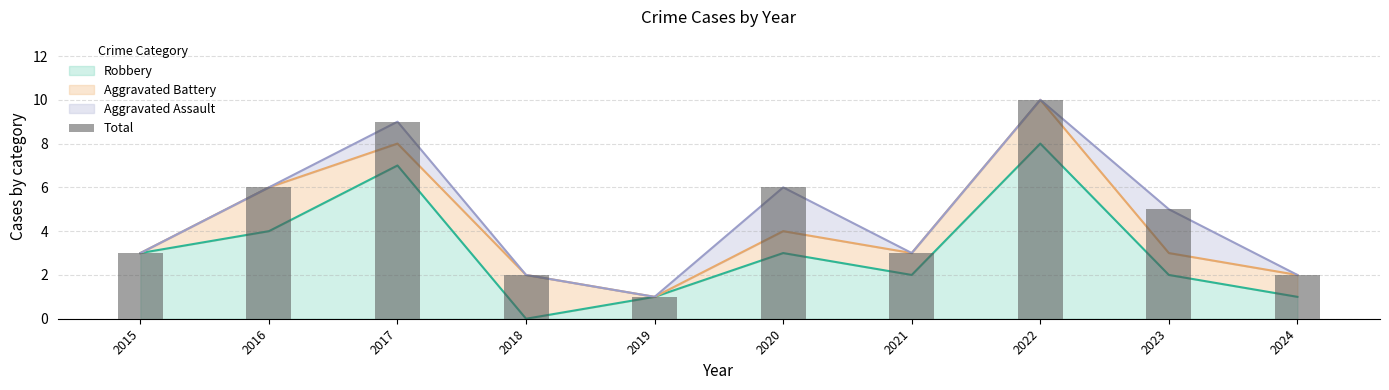

Between 2020 and 2021, which is larger?

2020